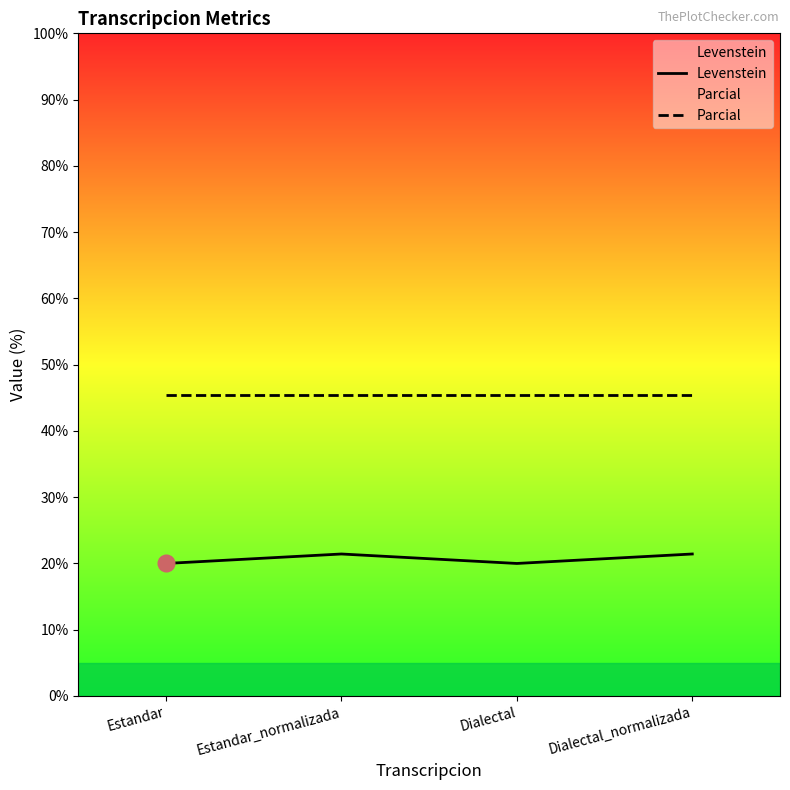

What is the average value of the Parcial series?

45.5